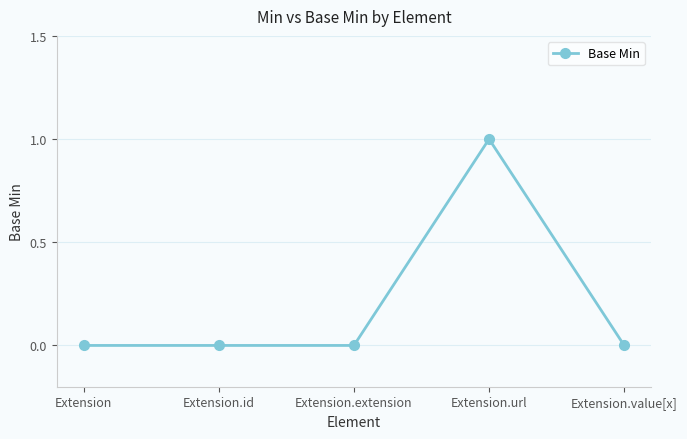

How many lines are shown in the chart?

1